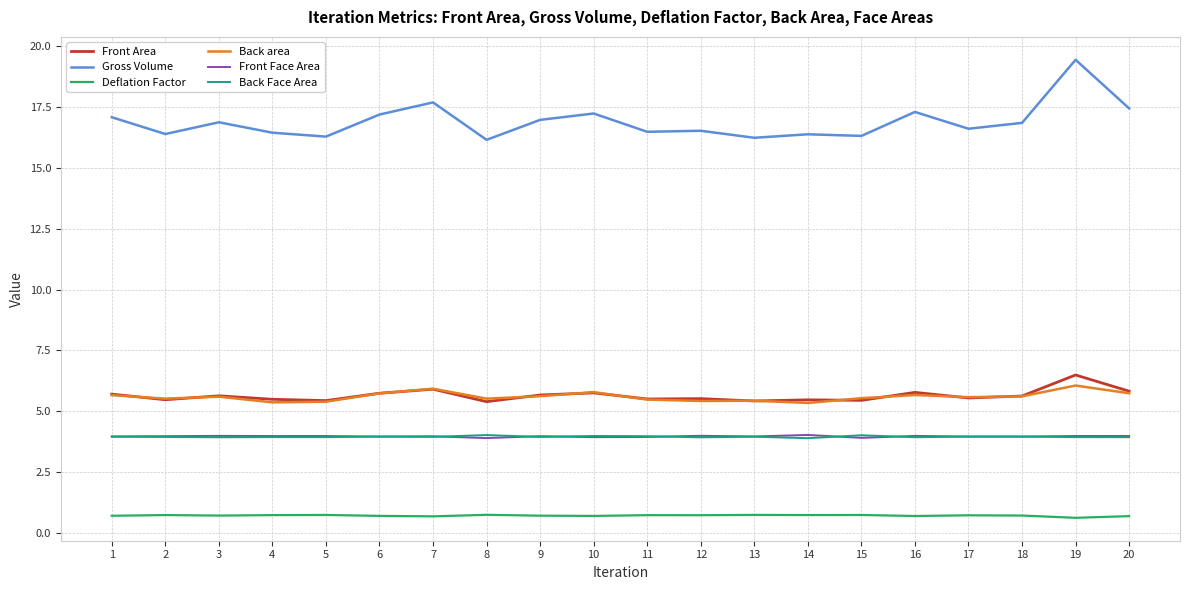

Which series has the largest range (max minus min)?

Gross Volume